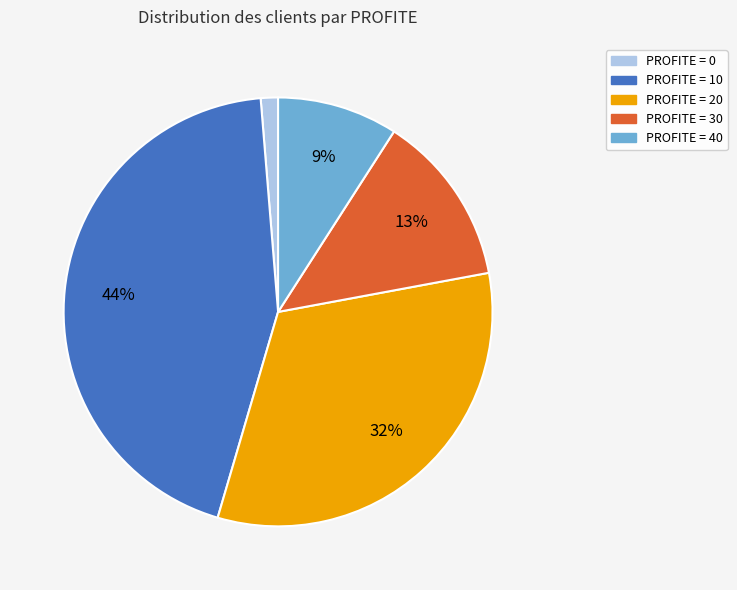

True or false: PROFITE = 20 accounts for 24% of the total.

False